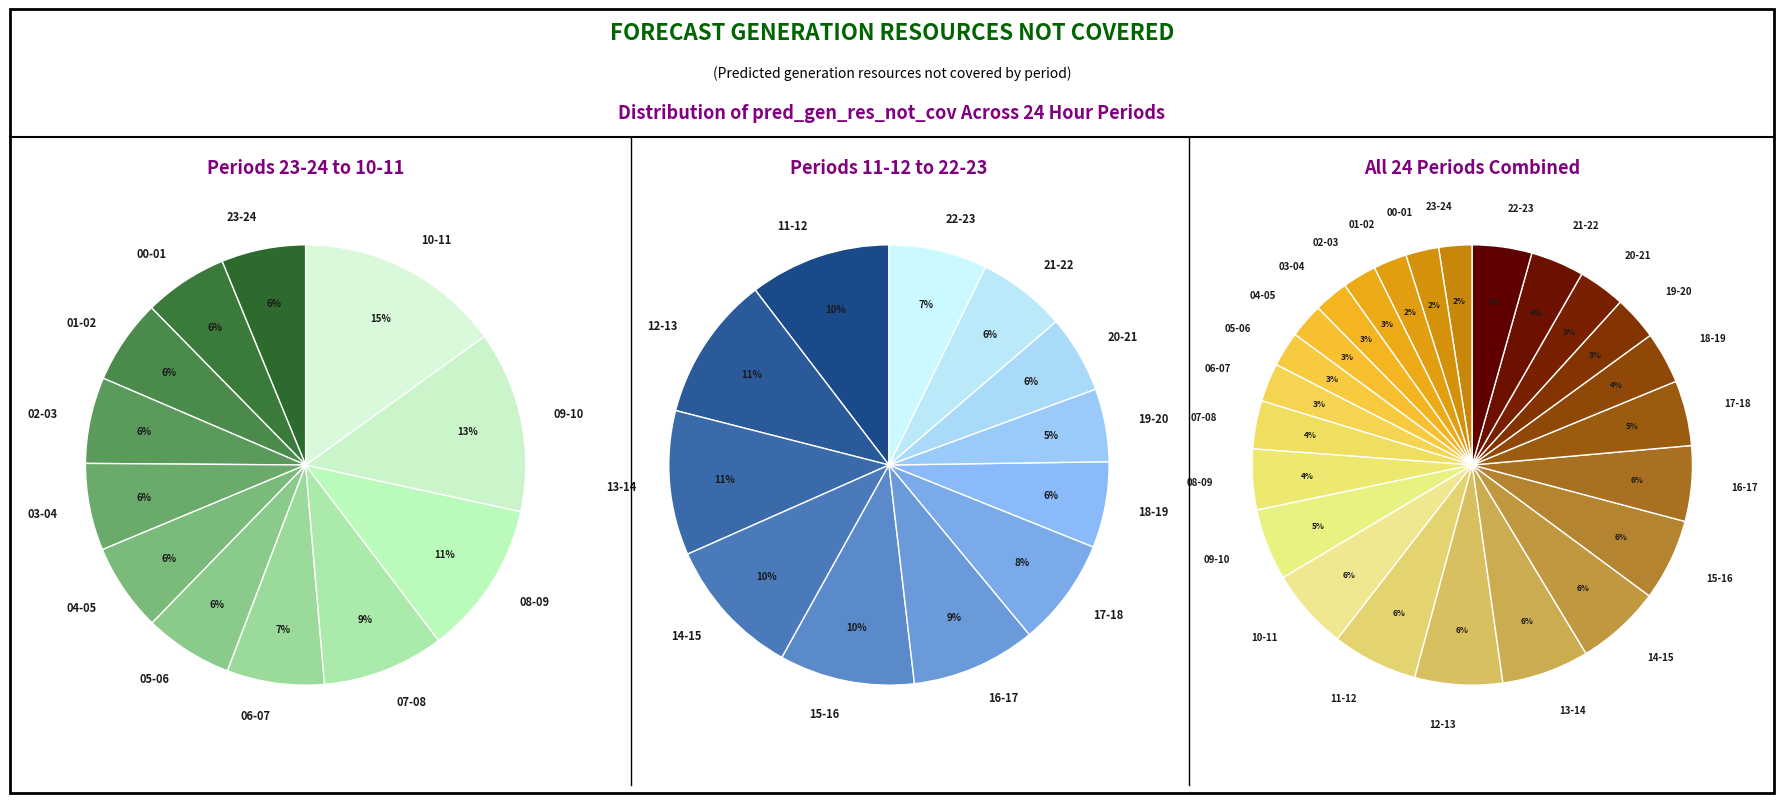

To the nearest percent, what is the difference between the 01-02 and 06-07 slice percentages?

1%